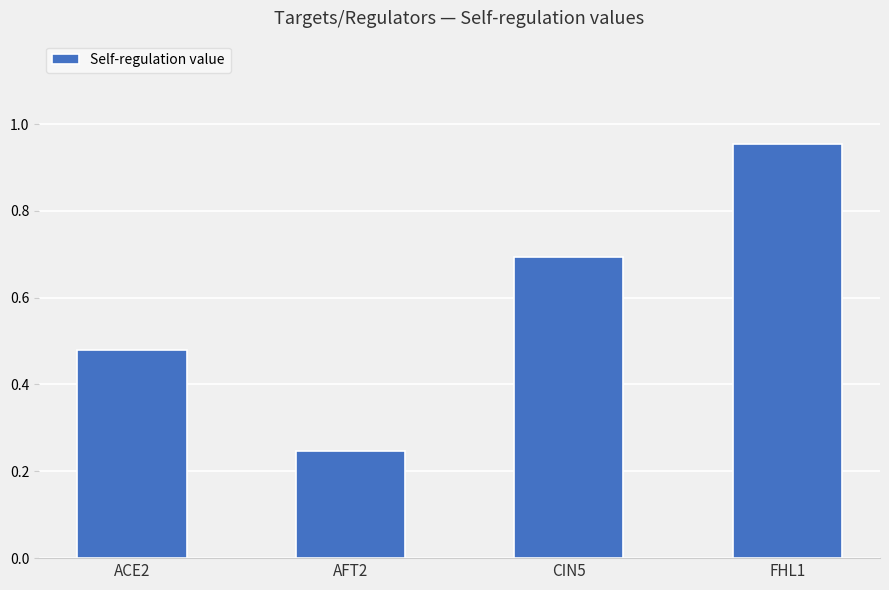

What is the sum of the values at ACE2 and CIN5?

1.2